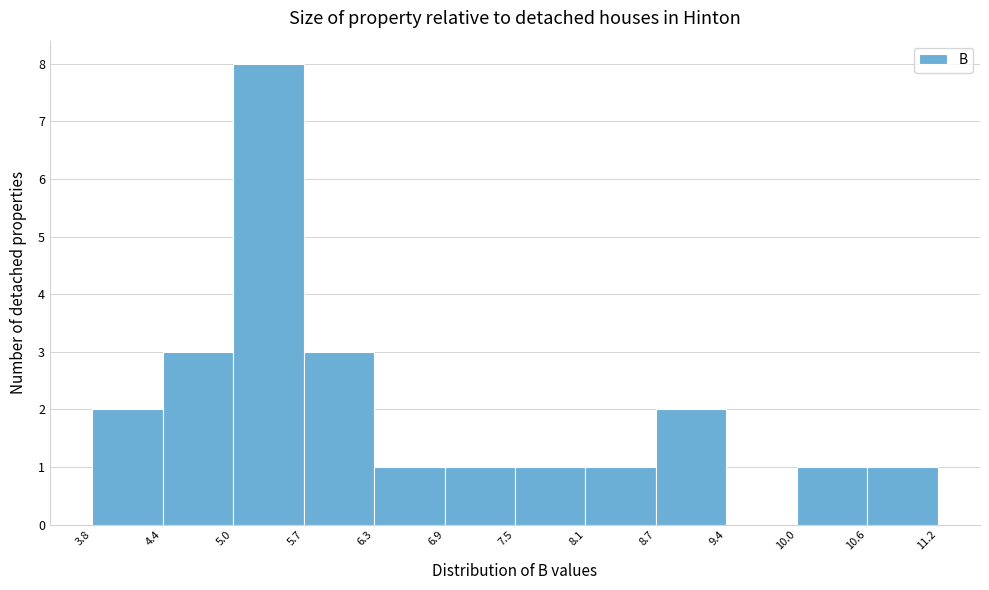

Reading left to right, list every bar in this chart as the range it spans on the x-axis followed by its height. The values are not printed on the chart, so give them approximately, as read against the axis.

3.8 to 4.4: 2
4.4 to 5.0: 3
5.0 to 5.7: 8
5.7 to 6.3: 3
6.3 to 6.9: 1
6.9 to 7.5: 1
7.5 to 8.1: 1
8.1 to 8.7: 1
8.7 to 9.4: 2
9.4 to 10.0: 0
10.0 to 10.6: 1
10.6 to 11.2: 1